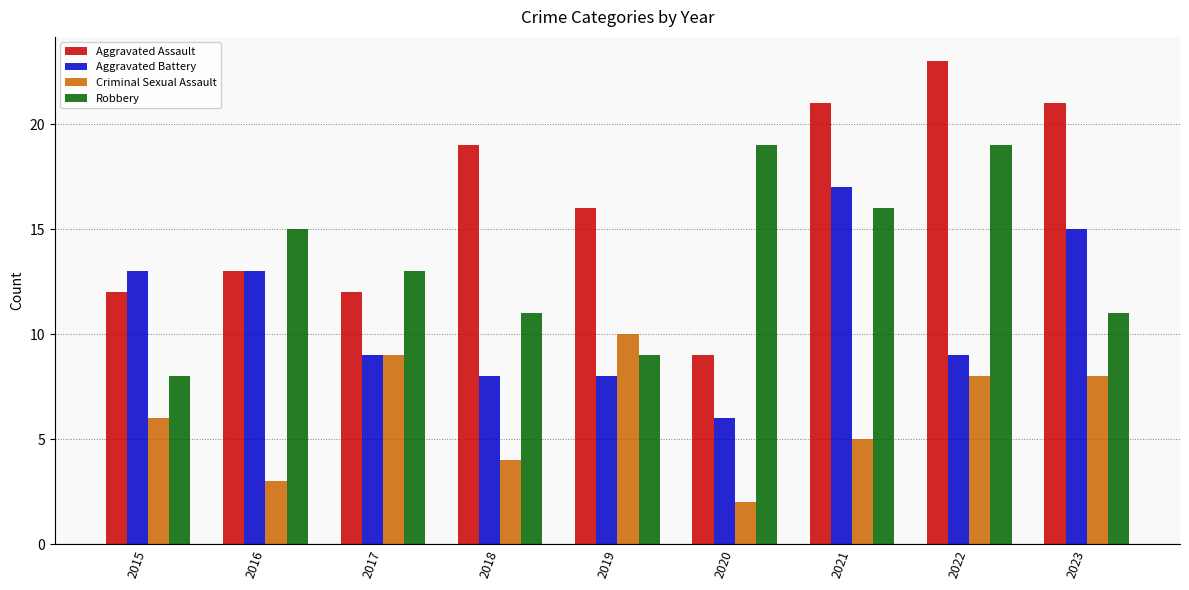

Reading left to right, transcribe all the data shown in this chart.

Aggravated Assault: 2015=12	2016=13	2017=12	2018=19	2019=16	2020=9	2021=21	2022=23	2023=21
Aggravated Battery: 2015=13	2016=13	2017=9	2018=8	2019=8	2020=6	2021=17	2022=9	2023=15
Criminal Sexual Assault: 2015=6	2016=3	2017=9	2018=4	2019=10	2020=2	2021=5	2022=8	2023=8
Robbery: 2015=8	2016=15	2017=13	2018=11	2019=9	2020=19	2021=16	2022=19	2023=11